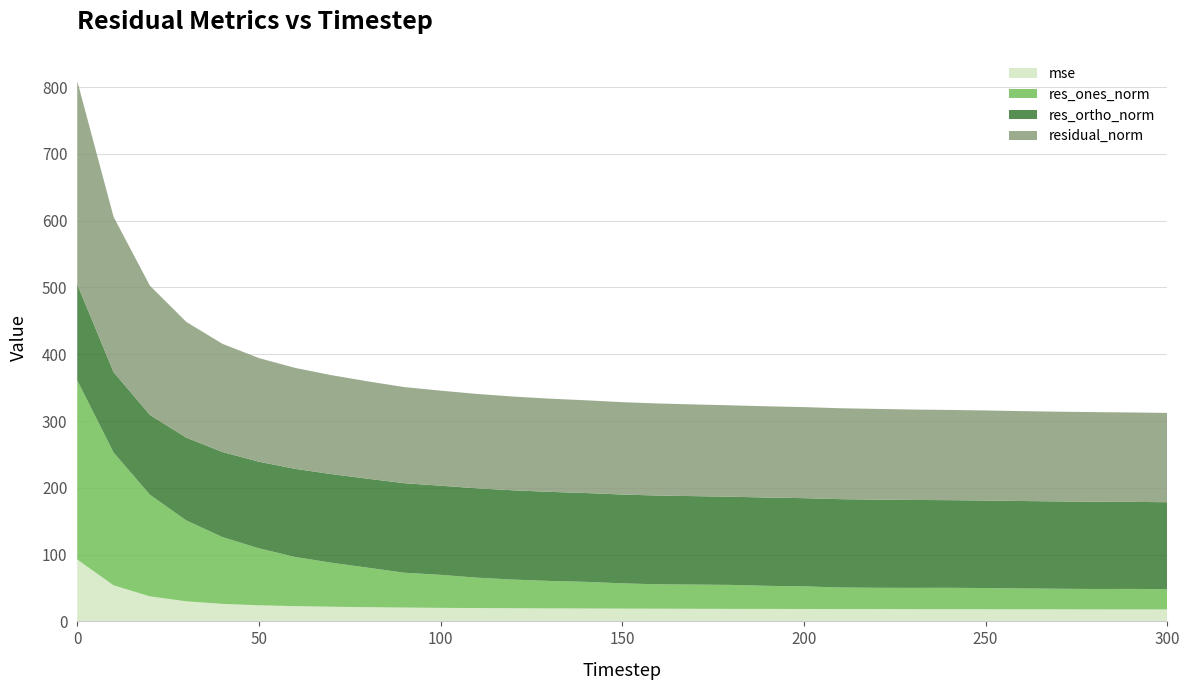

Reading right to left, what are all the values shown in this chart?

mse: 300=17.9	290=17.9	280=18.0	270=18.0	260=18.1	250=18.2	240=18.2	230=18.3	220=18.4	210=18.5	200=18.6	190=18.7	180=18.7	170=18.8	160=19.0	150=19.1	140=19.3	130=19.5	120=19.7	110=20.0	100=20.3	90=20.7	80=21.2	70=21.9	60=22.8	50=24.1	40=26.2	30=30.0	20=37.4	10=54.0	0=92.6
res_ones_norm: 300=30.4	290=30.7	280=30.5	270=30.8	260=31.2	250=31.7	240=32.1	230=31.9	220=31.9	210=32.2	200=33.9	190=34.6	180=35.9	170=36.3	160=36.5	150=37.8	140=39.9	130=41.1	120=42.9	110=45.5	100=49.5	90=52.2	80=59.1	70=65.8	60=73.6	50=85.3	40=99.9	30=121.2	20=152.2	10=198.9	0=268.3
res_ortho_norm: 300=130.2	290=130.3	280=130.6	270=130.7	260=130.9	250=131.0	240=131.2	230=131.6	220=132.0	210=132.2	200=132.0	190=132.2	180=132.0	170=132.4	160=132.9	150=133.0	140=133.0	130=133.4	120=133.6	110=133.8	100=133.4	90=134.1	80=133.2	70=132.7	60=132.0	50=129.6	40=127.4	30=123.9	20=119.5	10=120.3	0=143.7
residual_norm: 300=133.7	290=133.9	280=134.1	270=134.3	260=134.6	250=134.8	240=135.1	230=135.4	220=135.8	210=136.1	200=136.3	190=136.6	180=136.8	170=137.3	160=137.8	150=138.3	140=138.8	130=139.5	120=140.4	110=141.3	100=142.3	90=143.8	80=145.7	70=148.1	60=151.1	50=155.2	40=161.9	30=173.3	20=193.5	10=232.4	0=304.4